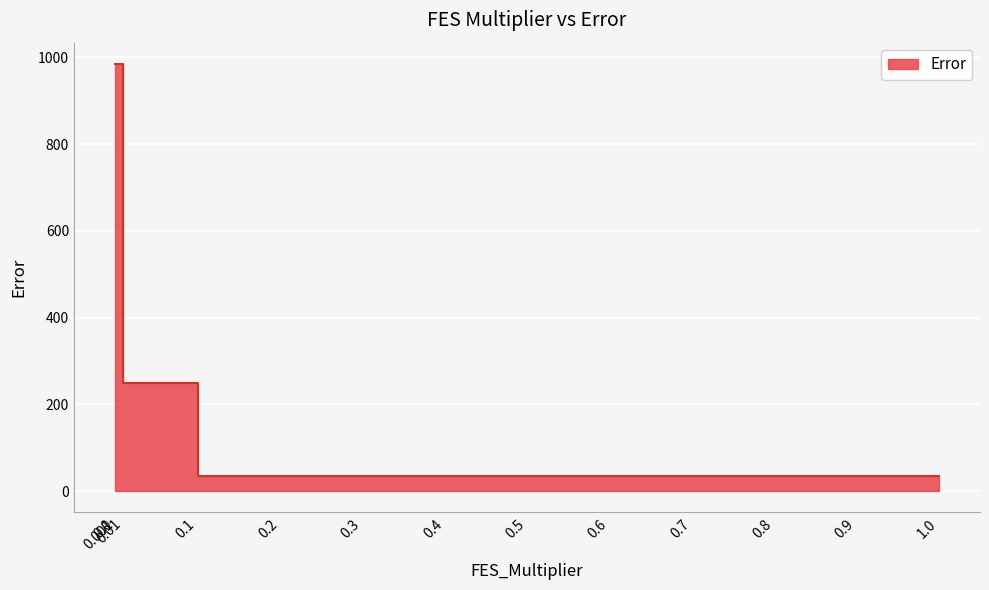

How many lines are shown in the chart?

1